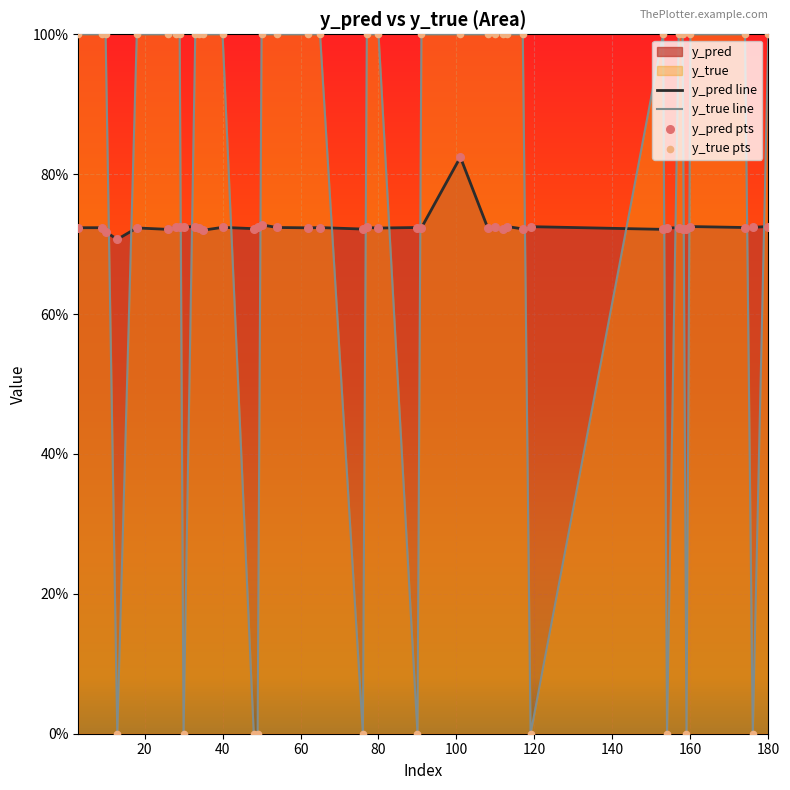

Which series has the largest total across all categories?

y_true line